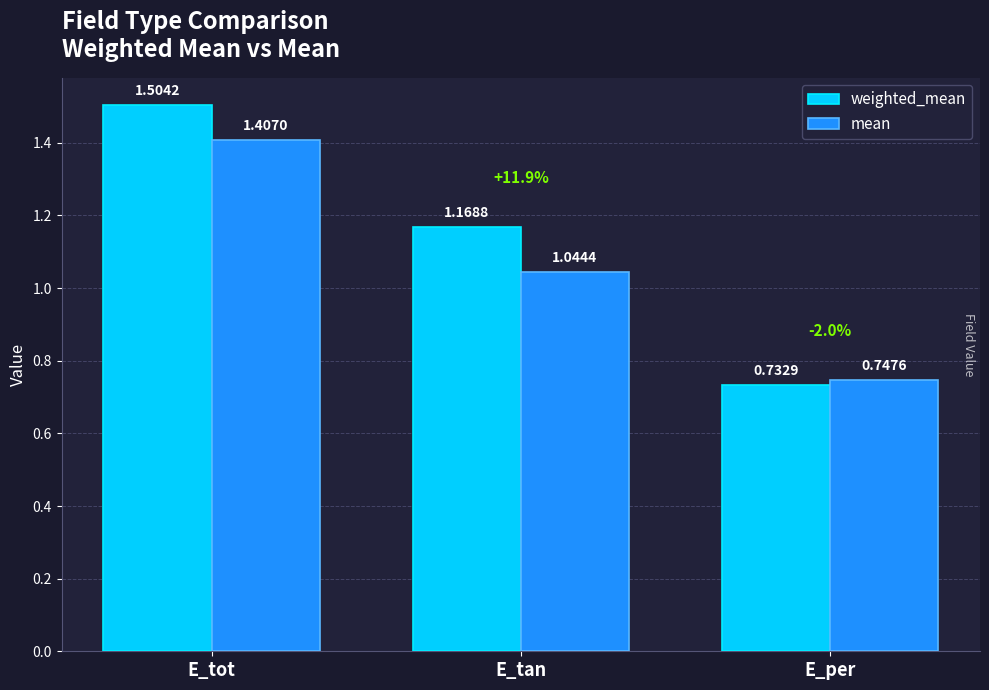

What is the label of the 2nd bar from the left?

E_tan